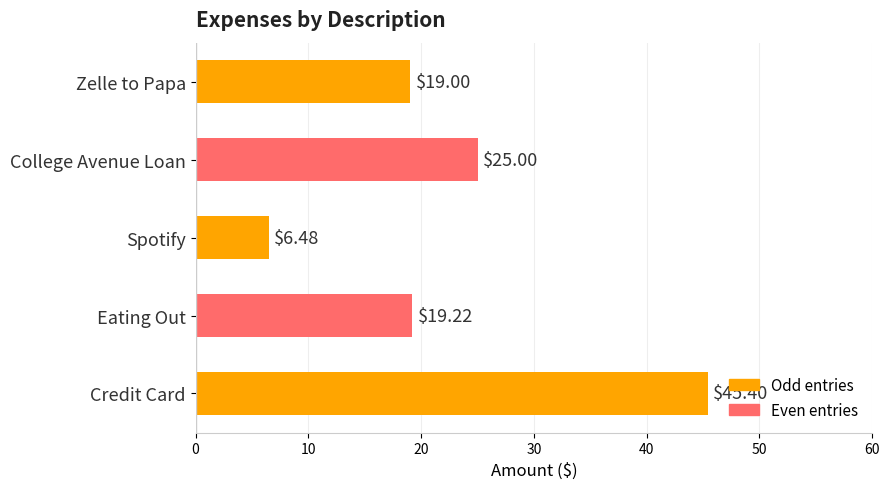

What is the average value?

23.0